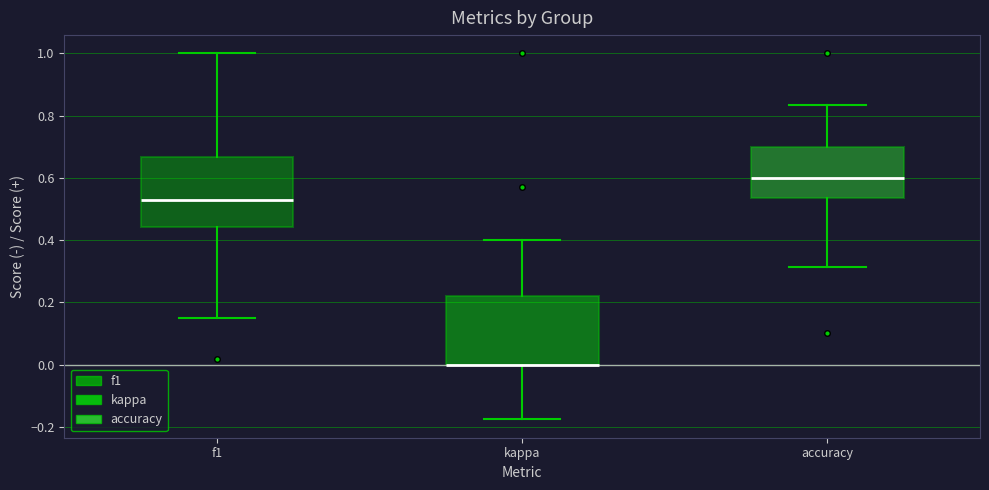

Reading left to right, transcribe this box plot: for each box, give where its median line is, the range the box spans, and where its two whiskers end, as read against the y-axis. The values are not printed on the chart, so give them approximately, as read against the axis.

f1: median 0.52, box 0.44 to 0.66, whiskers 0.14 to 1.00
kappa: median 0.00 (drawn on the box's lower edge), box 0.00 to 0.22, whiskers -0.18 to 0.40
accuracy: median 0.60, box 0.54 to 0.70, whiskers 0.32 to 0.84